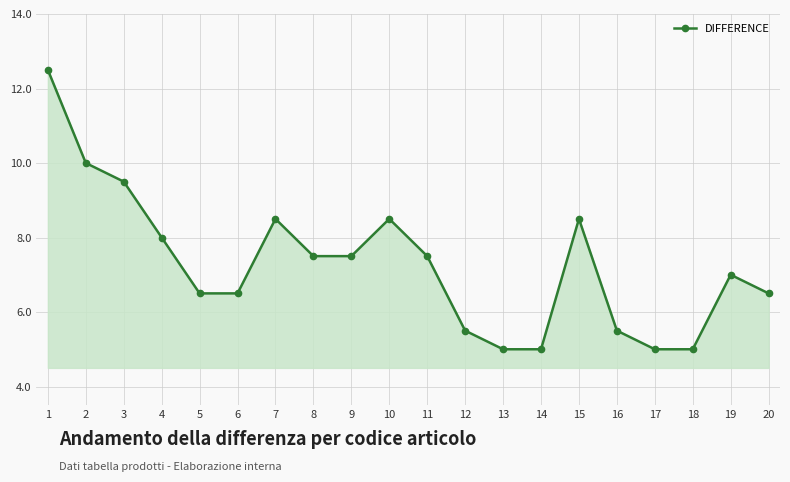

Reading left to right, what are all the values shown in this chart?

12.5	10.0	9.5	8.0	6.5	6.5	8.5	7.5	7.5	8.5	7.5	5.5	5.0	5.0	8.5	5.5	5.0	5.0	7.0	6.5